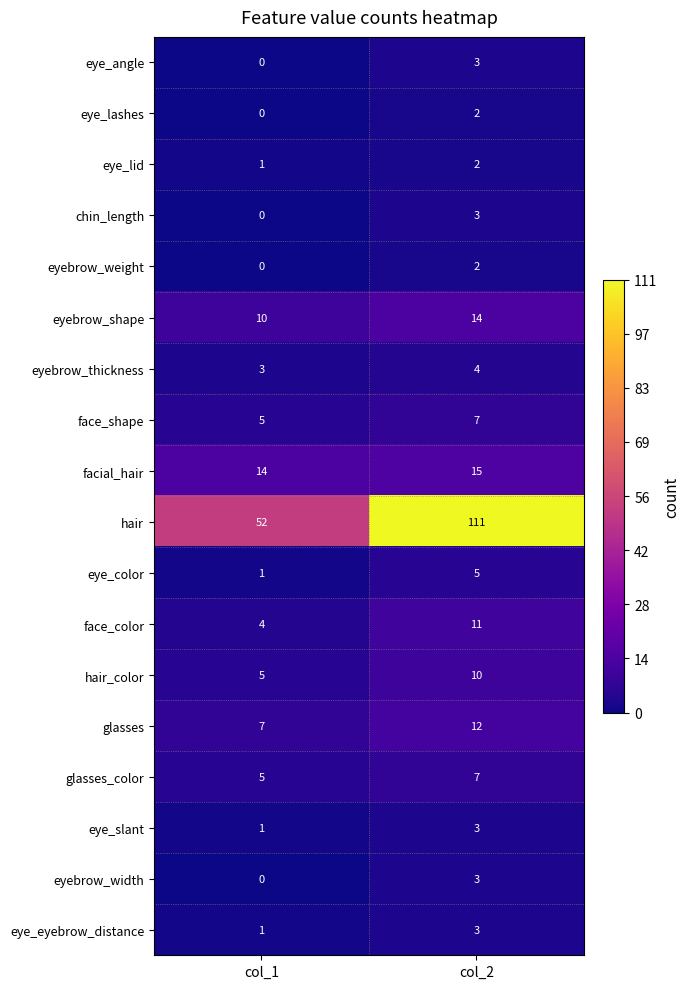

Which series changed the most between col_1 and col_2?

hair